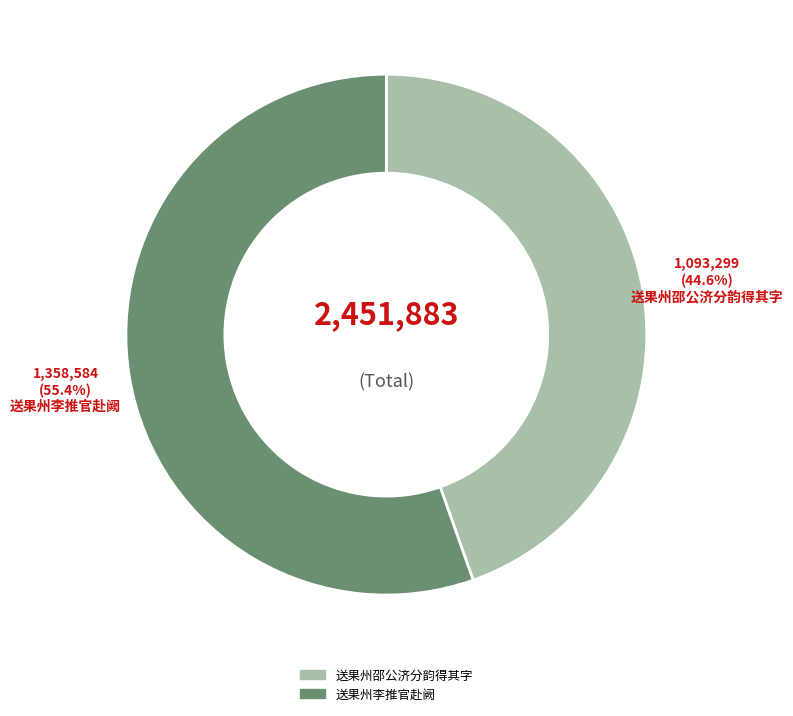

Does any single category account for the majority?

Yes